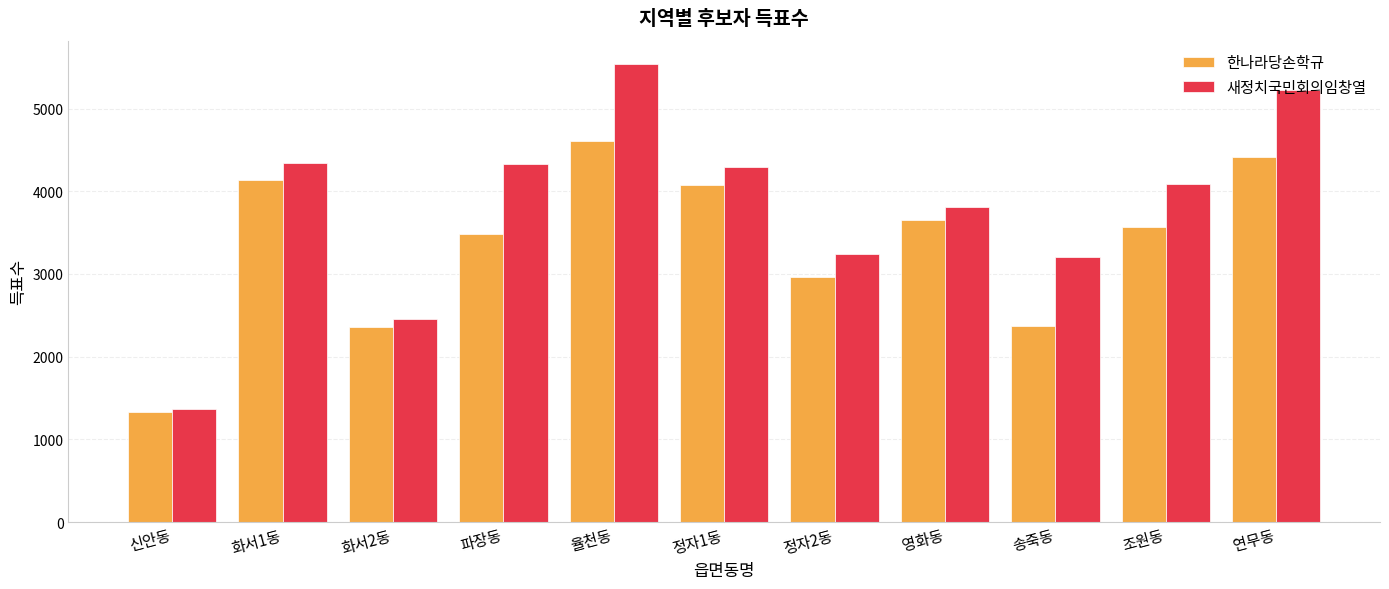

At 파장동, list the series in order from smallest to largest.

한나라당손학규, 새정치국민회의임창열